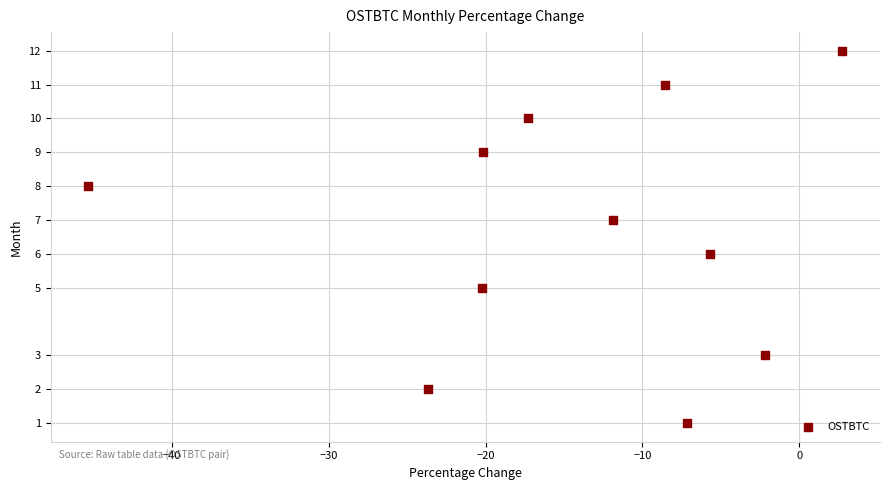

What is the range of Y values (max minus min)?

11